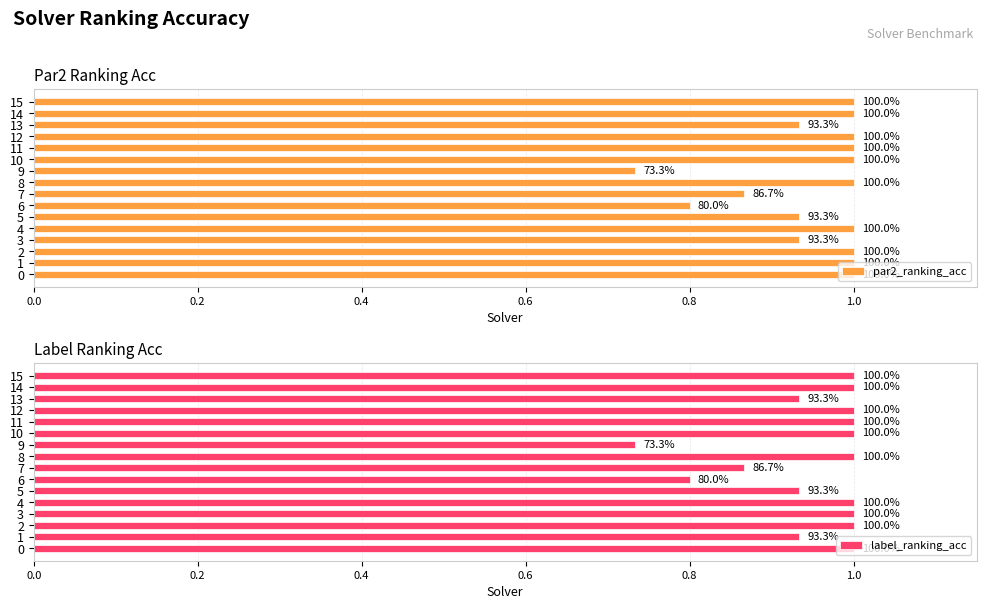

Is it true that label_ranking_acc equals 1.0 at 0.8?

True